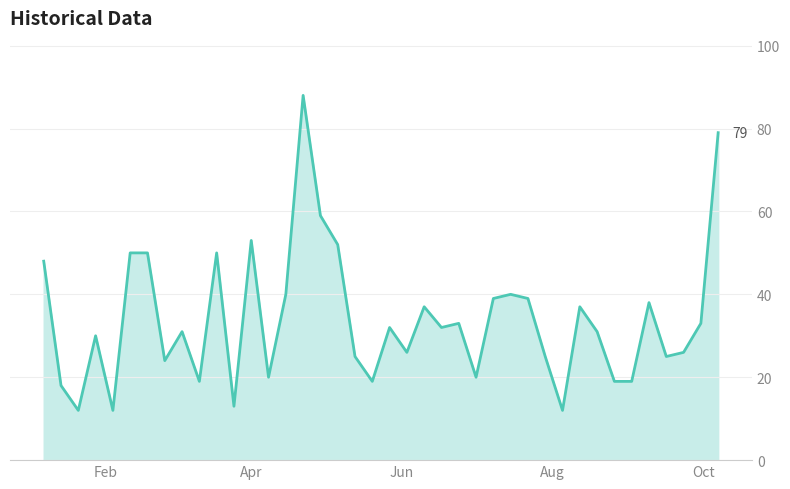

What is the difference between the second highest and minimum values?

67